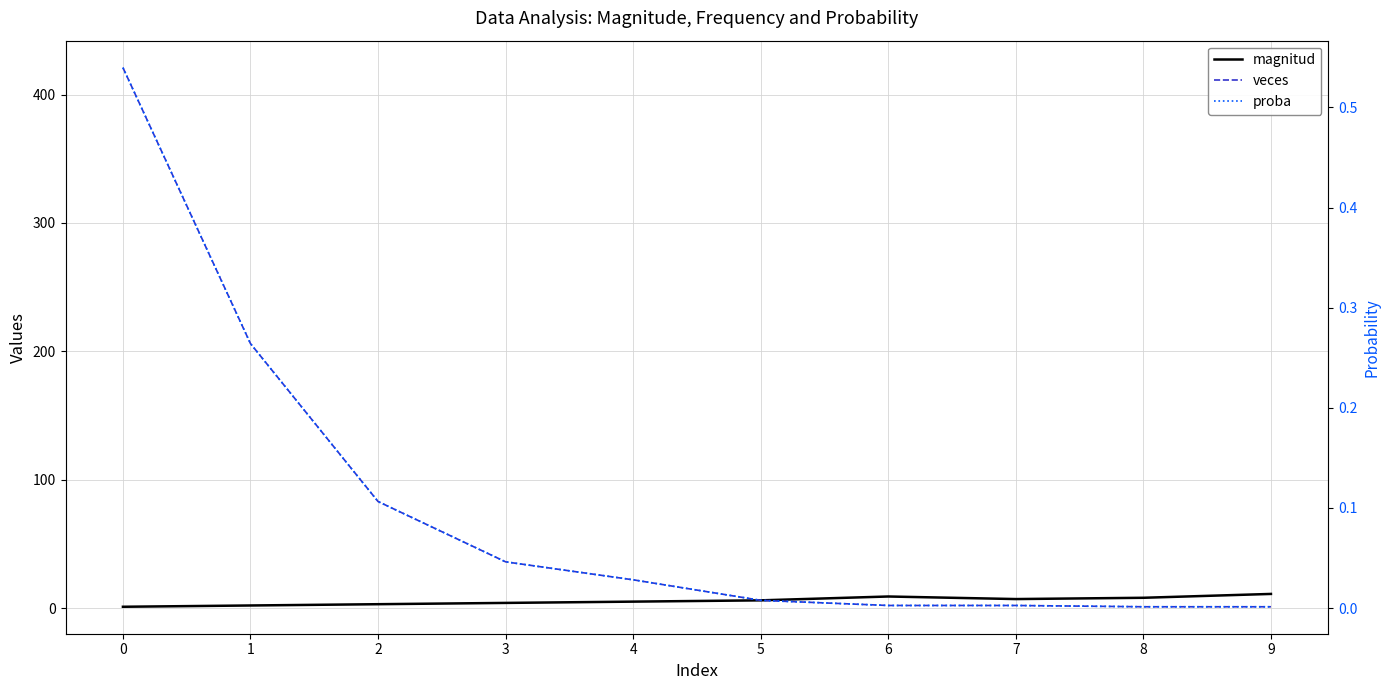

How many lines are shown in the chart?

3